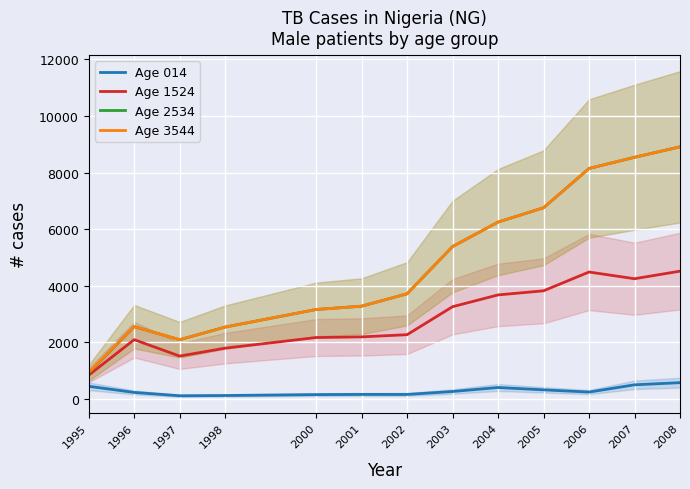

Which series has the largest total across all categories?

Age 3544